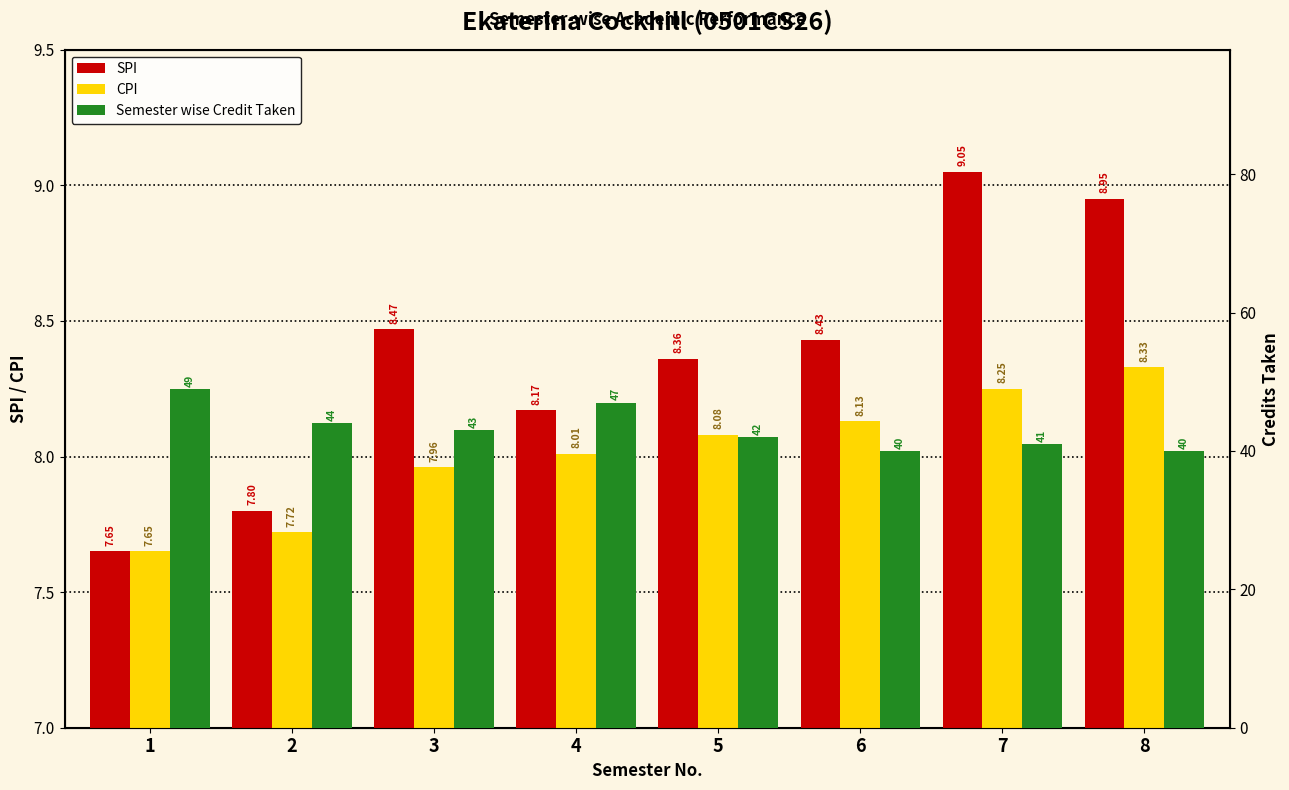

The SPI series shows 11.4 at 5. True or false?

False